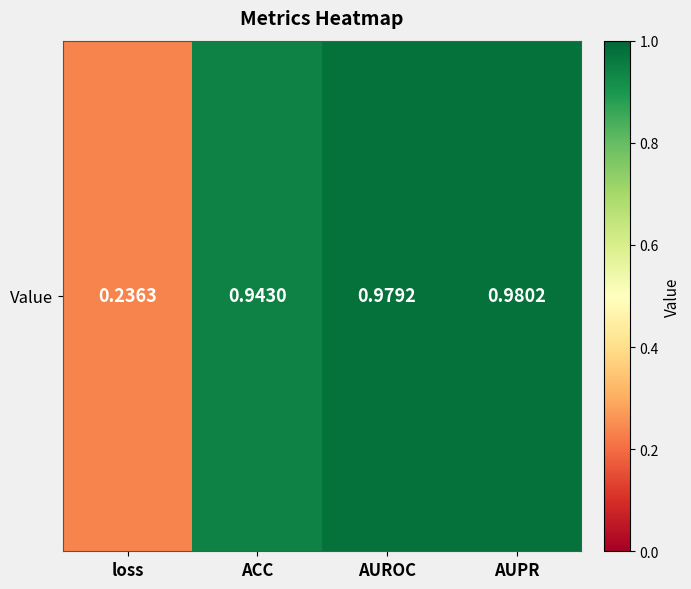

Read the value at ACC.

0.9